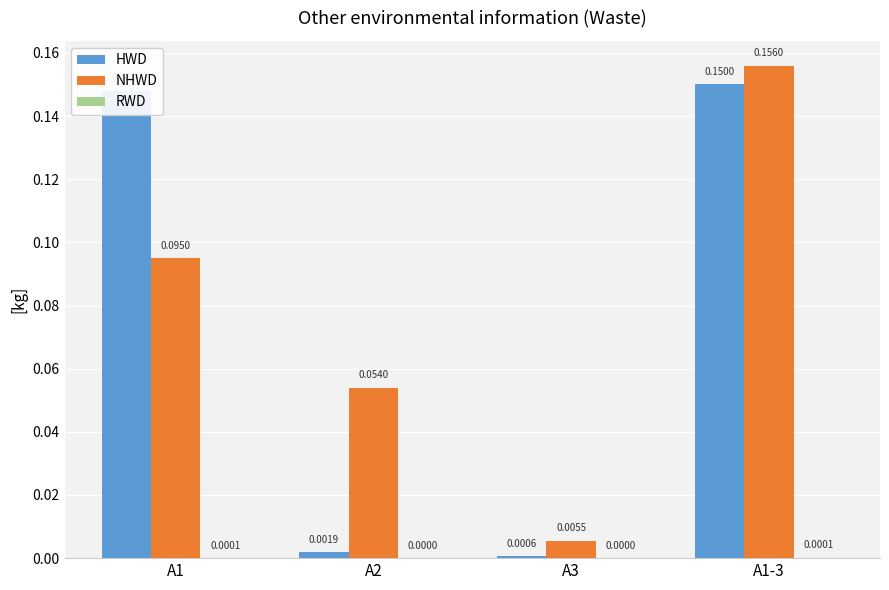

Does the chart contain stacked bars?

No